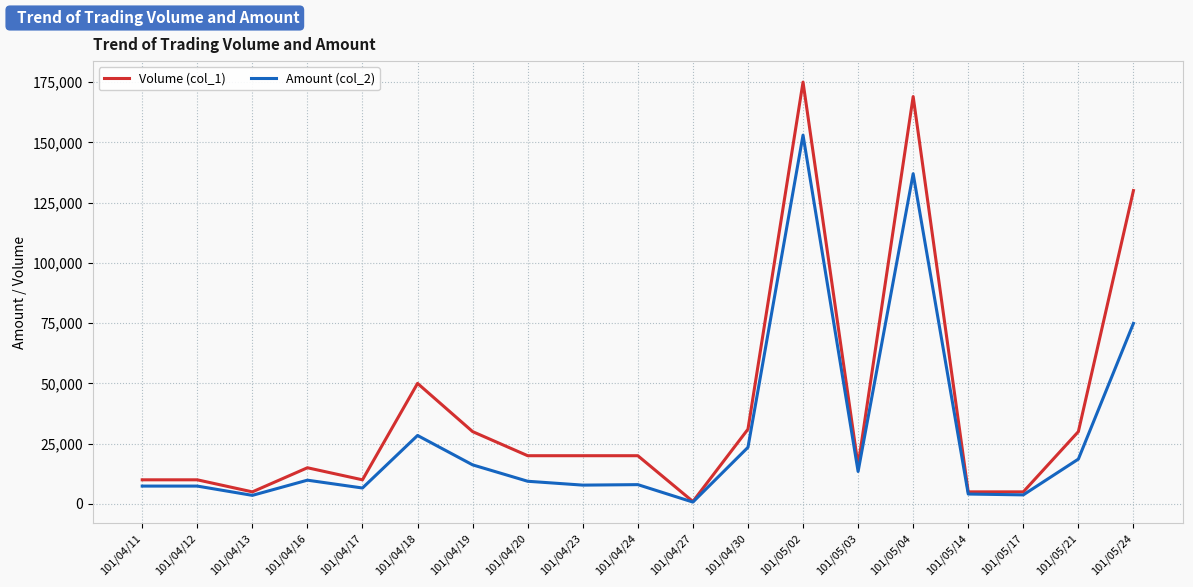

Between 101/04/11 and 101/05/21, which series saw the biggest shift?

Volume (col_1)